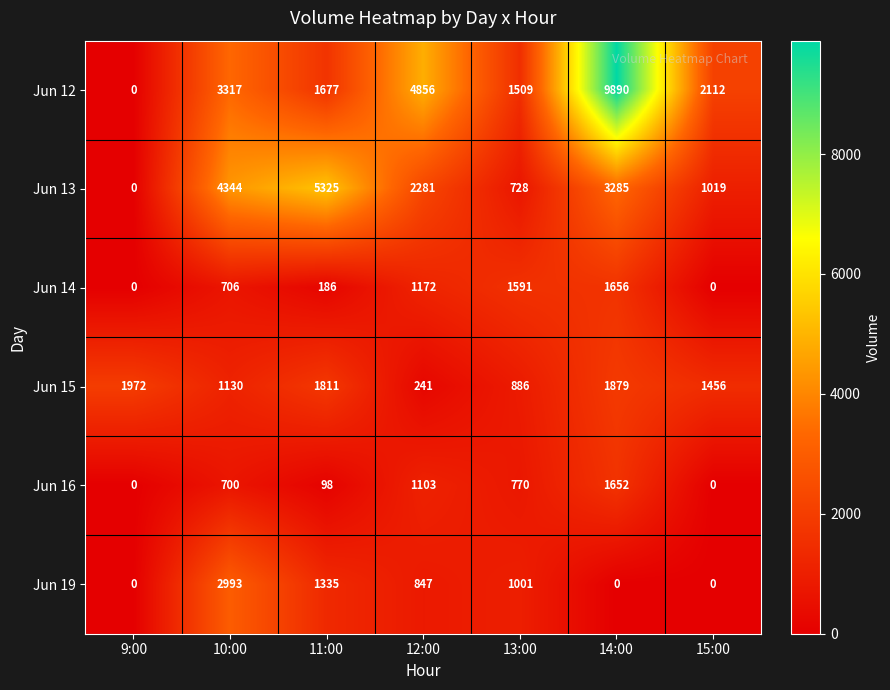

What is the difference between the maximum and minimum values in the Jun 16 series?

1652